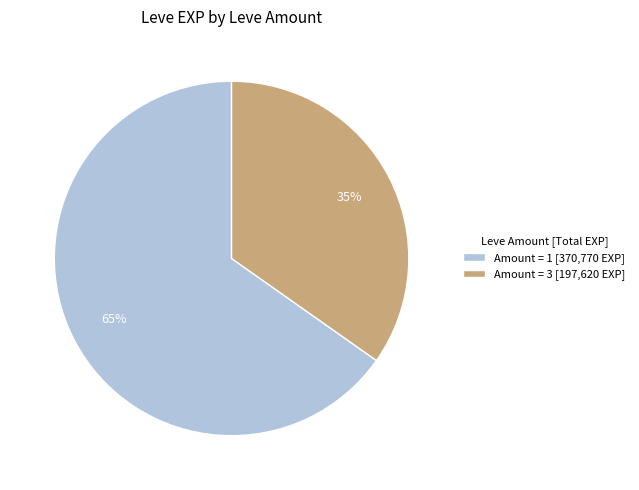

The Amount = 3 [197,620 EXP] slice represents 28% of the pie. True or false?

False